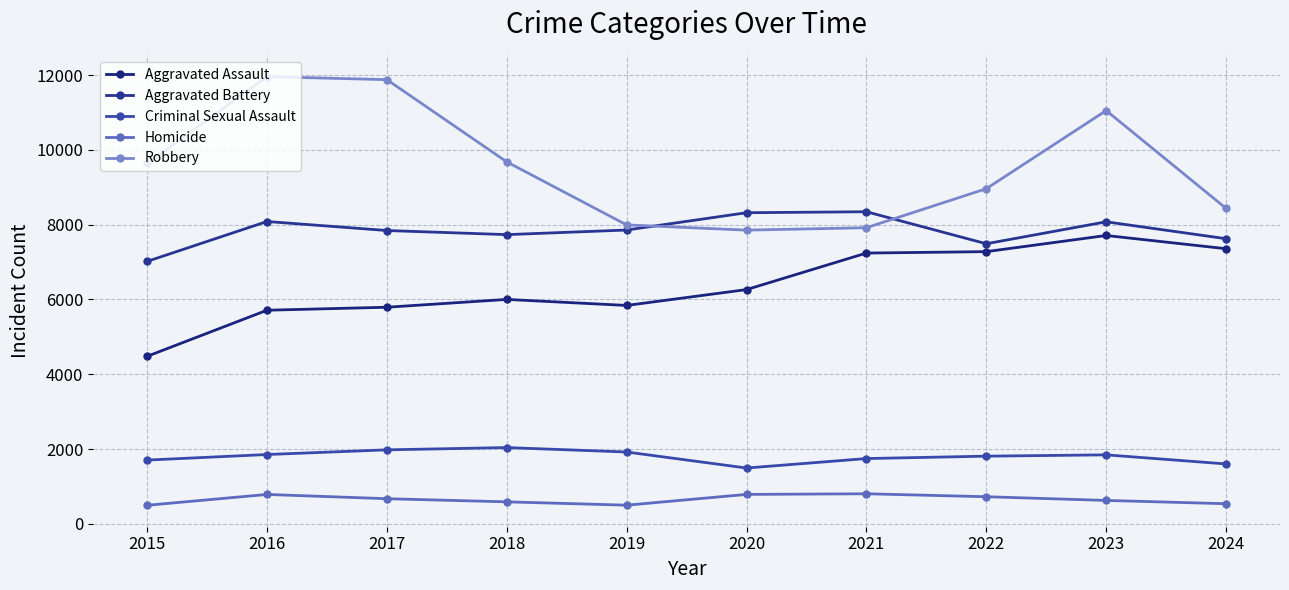

At which category does Robbery reach its first local peak?

2016